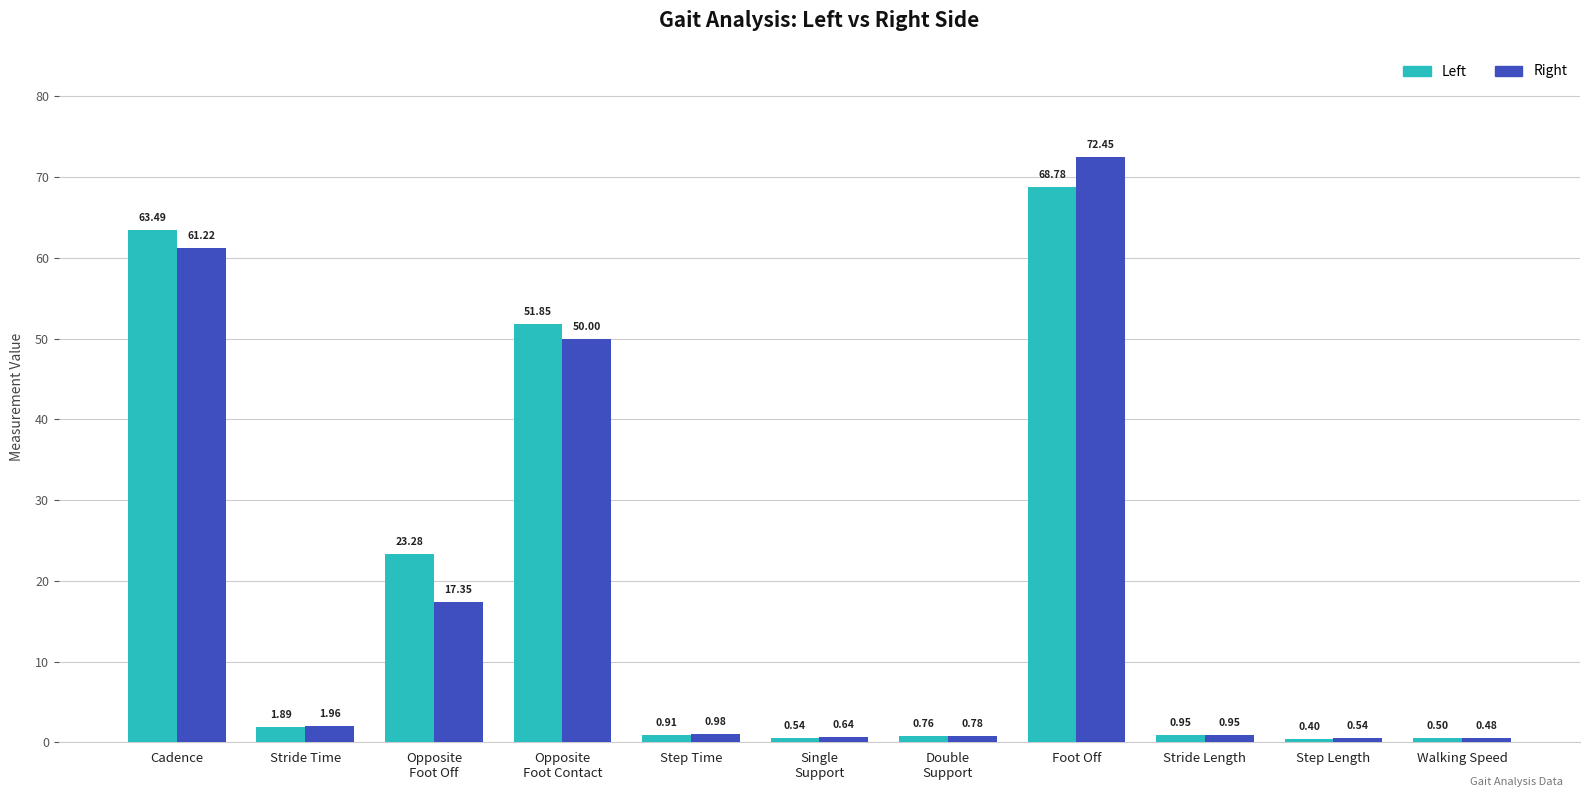

Read the Left value at Opposite
Foot Contact.

51.9